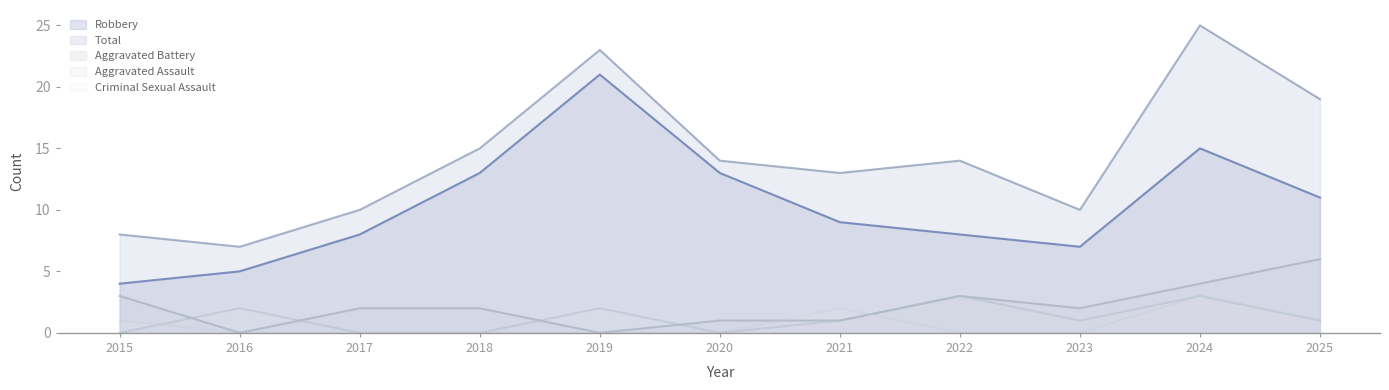

List the labels in order of Robbery value, largest first.

2019, 2024, 2018, 2020, 2025, 2021, 2017, 2022, 2023, 2016, 2015